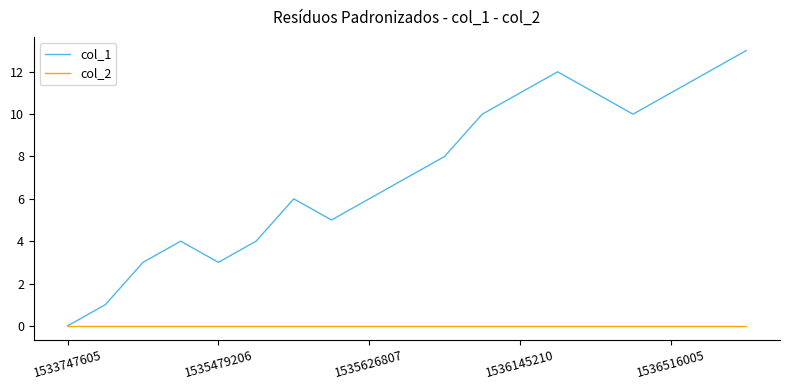

What is the average value of the col_1 series?

7